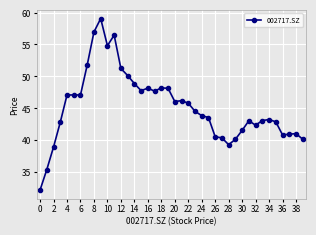

True or false: the data has more than 2 interior local peaks.

True